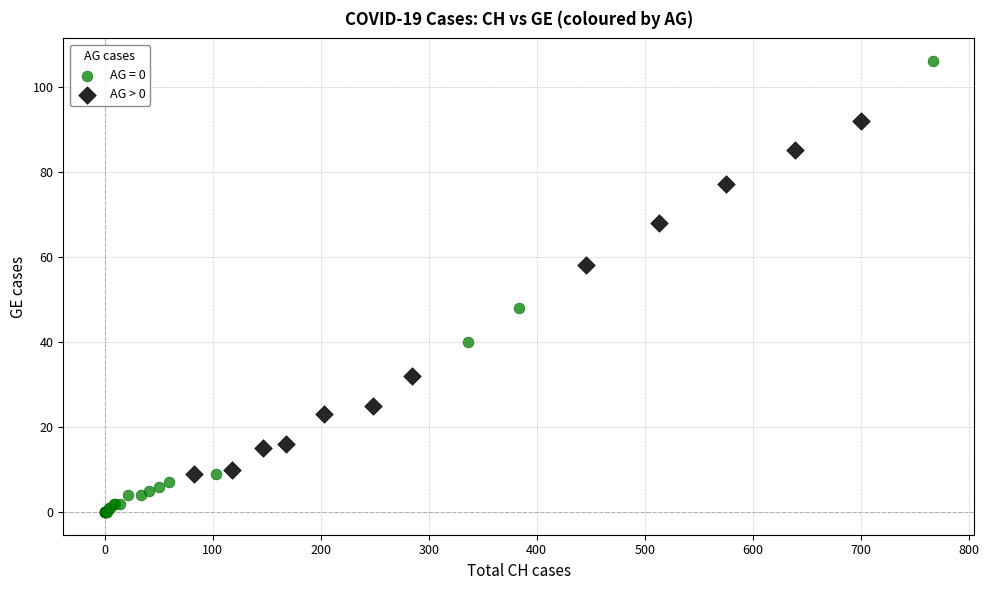

Which series reaches the minimum Y coordinate?

AG = 0